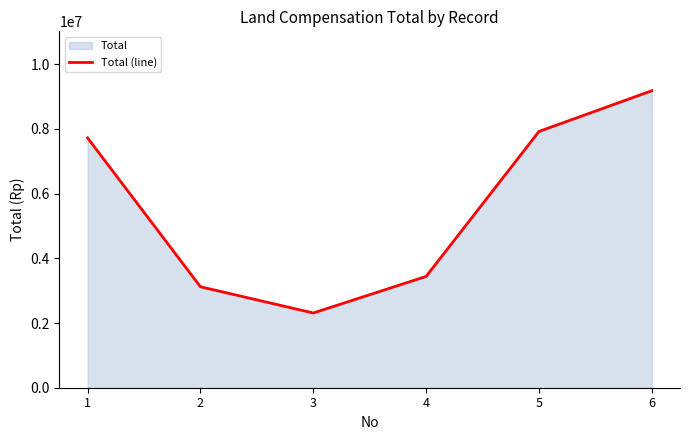

How many points are lower than both their immediate neighbors (excluding endpoints)?

1